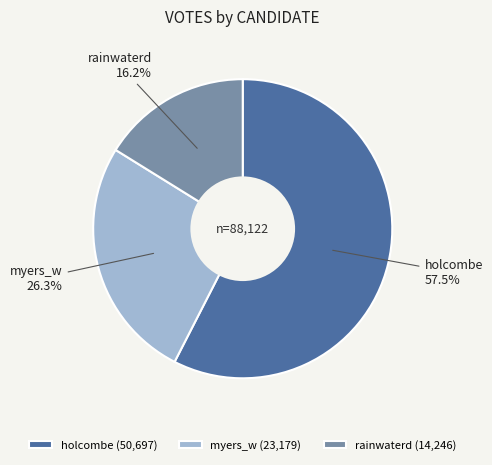

Count the number of slices in the pie.

3